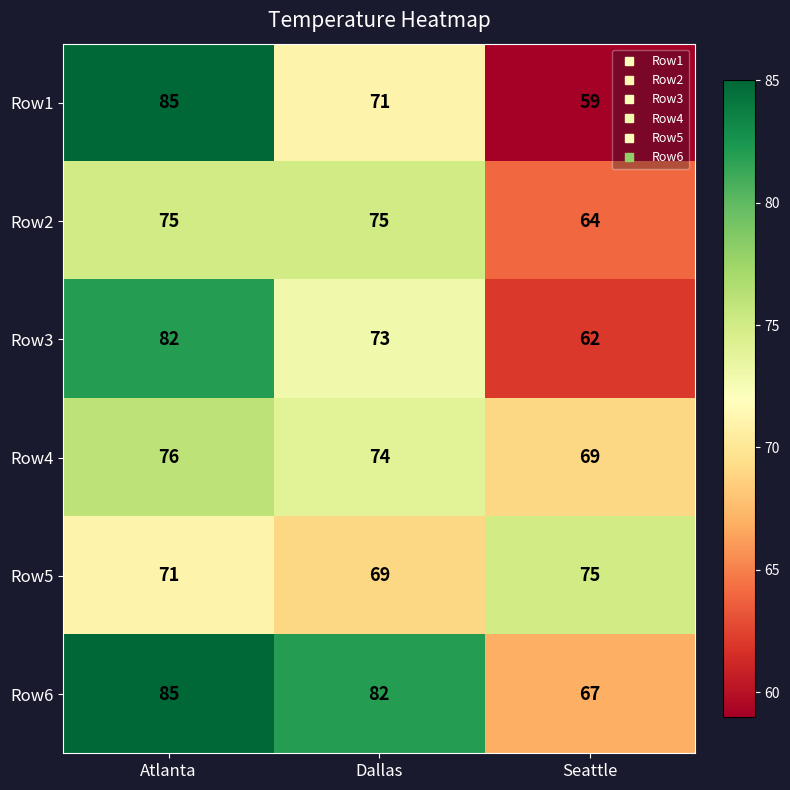

What is the approximate value of Row3 at Atlanta, to the nearest 10?

80